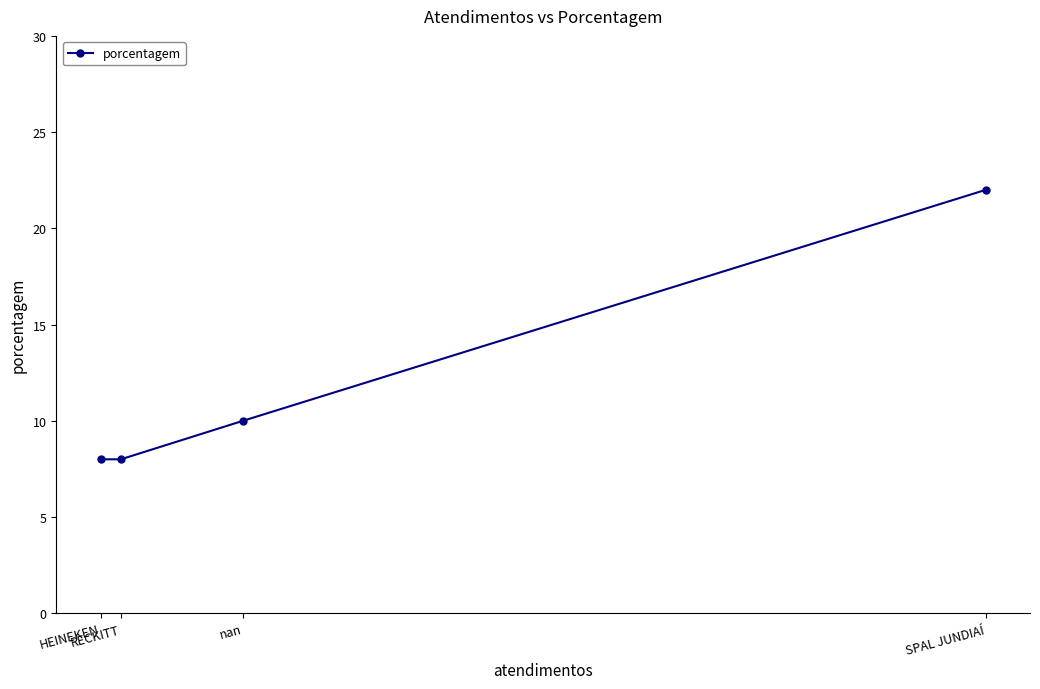

Is this an area chart (filled region under the line)?

No